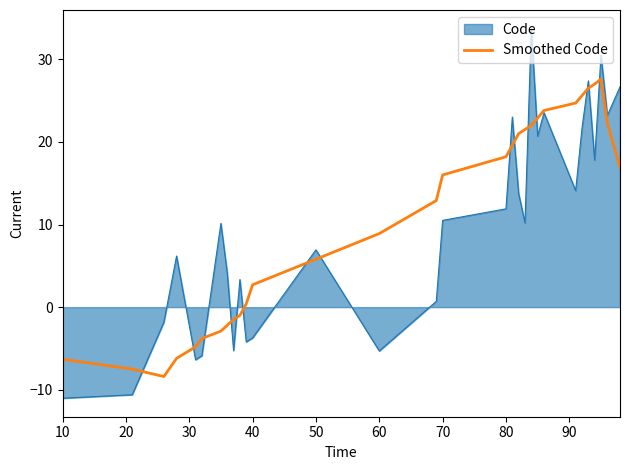

List the series in order of their peak value, lowest first.

Smoothed Code, Code